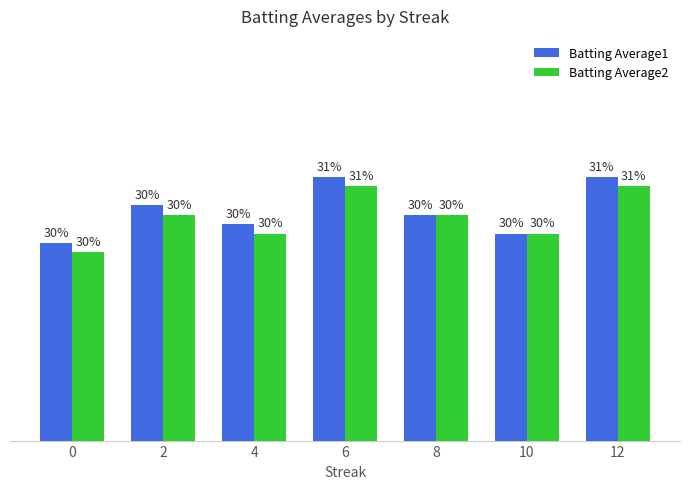

Are the bars grouped side by side (vs. stacked)?

Yes